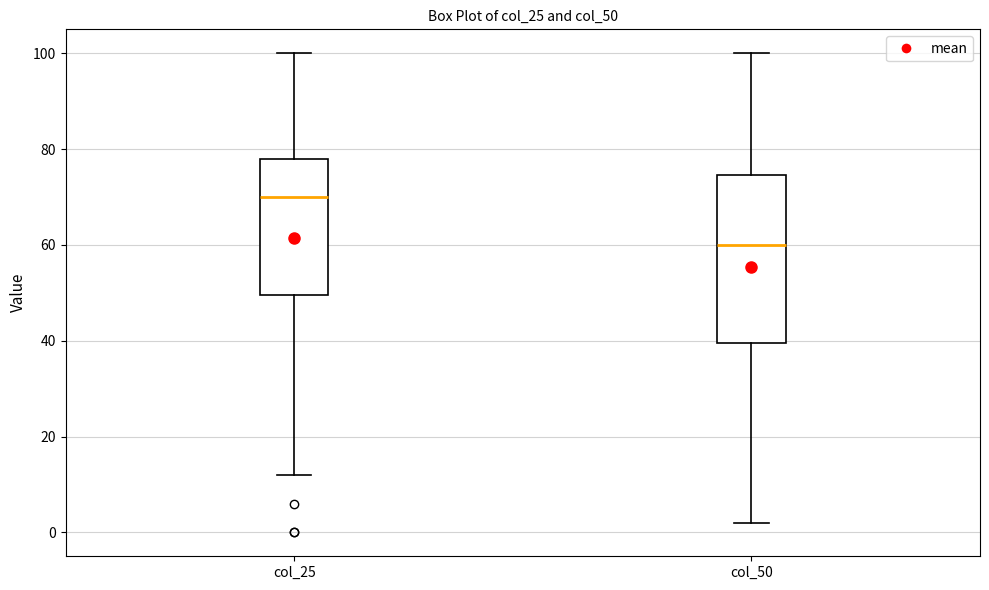

Reading left to right, transcribe this box plot: for each box, give where its median line is, the range the box spans, and where its two whiskers end, as read against the y-axis. The values are not printed on the chart, so give them approximately, as read against the axis.

col_25: median 70, box 50 to 78, whiskers 12 to 100
col_50: median 60, box 40 to 74, whiskers 2 to 100